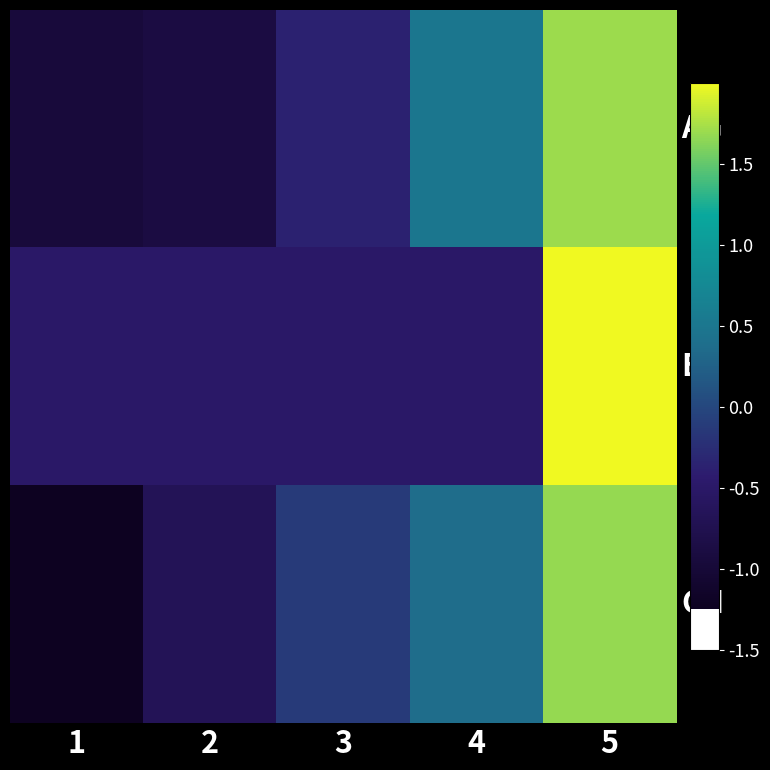

Reading right to left, list all the values displayed in this chart.

AG: 5=1.7	4=0.5	3=-0.4	2=-0.9	1=-1.0
BE: 5=2.0	4=-0.5	3=-0.5	2=-0.5	1=-0.5
CH: 5=1.7	4=0.4	3=-0.1	2=-0.7	1=-1.2